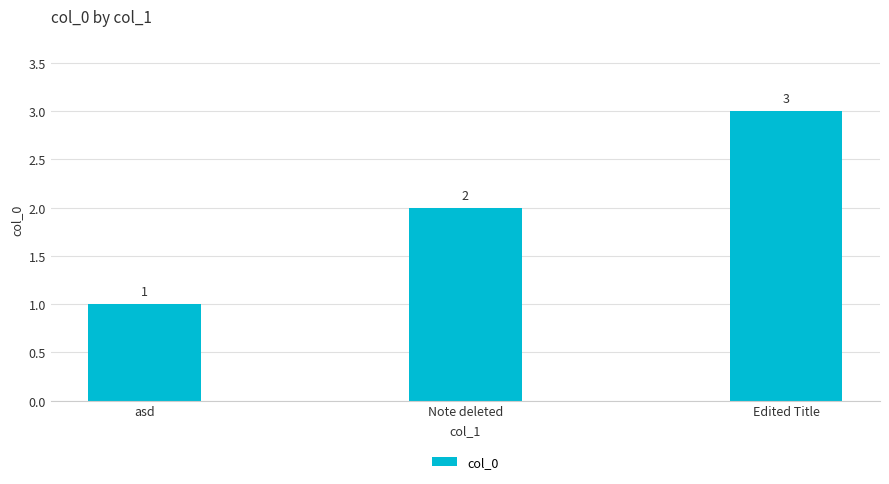

Read the value at Edited Title.

3